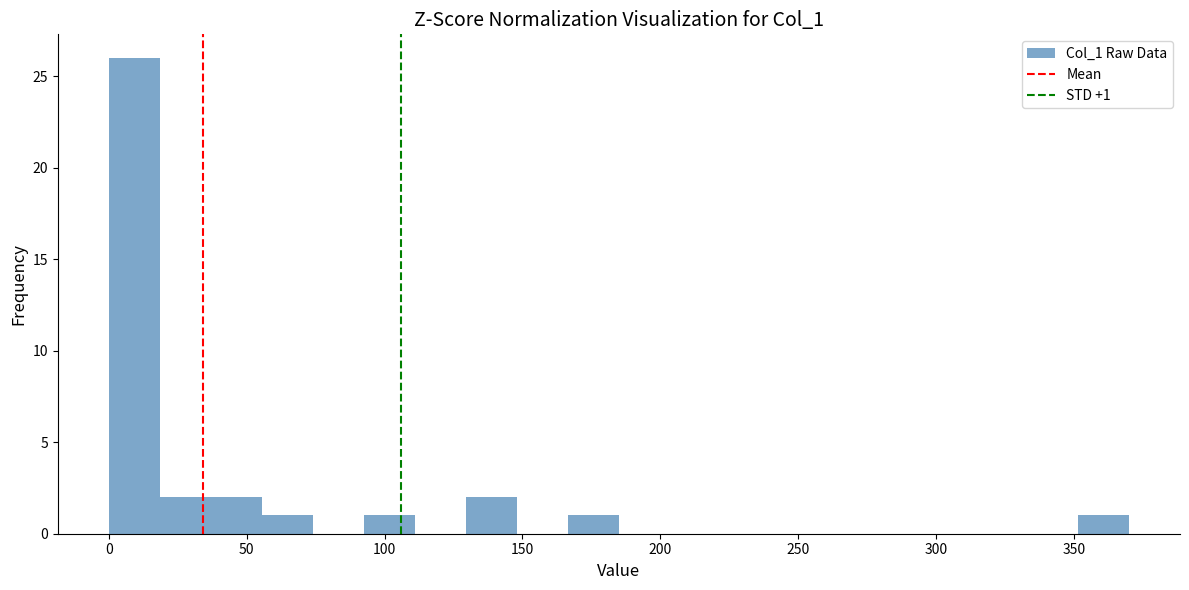

Around what value on the x-axis is the tallest bar? Give the approximate position of its centre, as read against the axis.

10